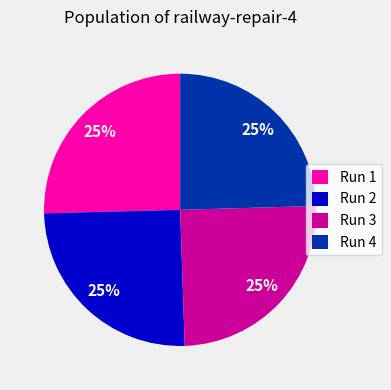

Approximately how many times larger is the value at Run 1 compared to Run 4?

1.0